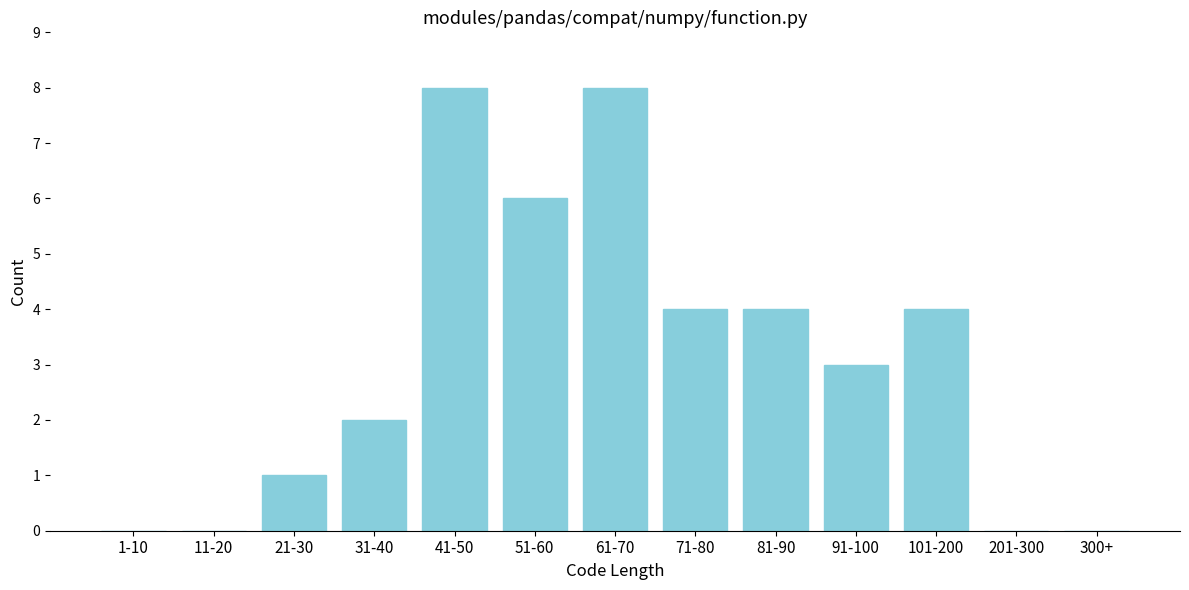

Reading left to right, transcribe all the data shown in this chart.

1-10=0	11-20=0	21-30=1	31-40=2	41-50=8	51-60=6	61-70=8	71-80=4	81-90=4	91-100=3	101-200=4	201-300=0	300+=0